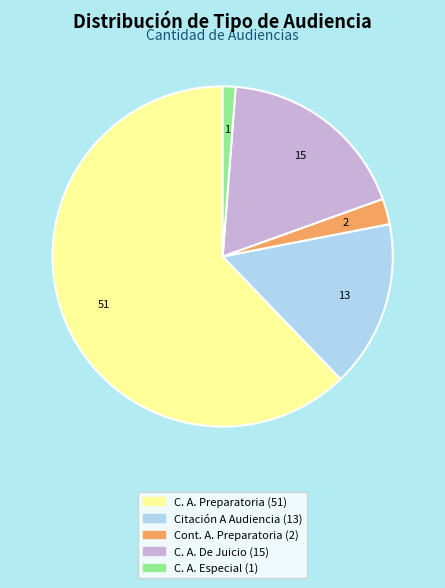

Count the number of slices in the pie.

5